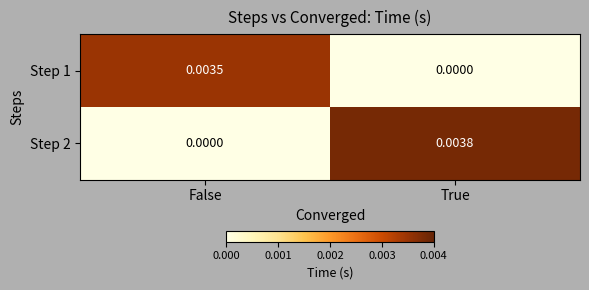

List the labels in order of Step 1 value, largest first.

False, True